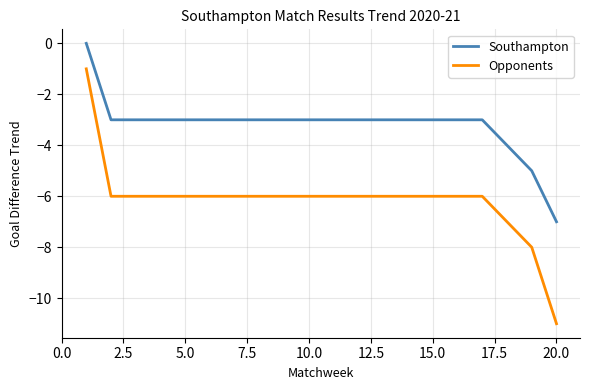

What is the minimum value shown in the chart?

-11